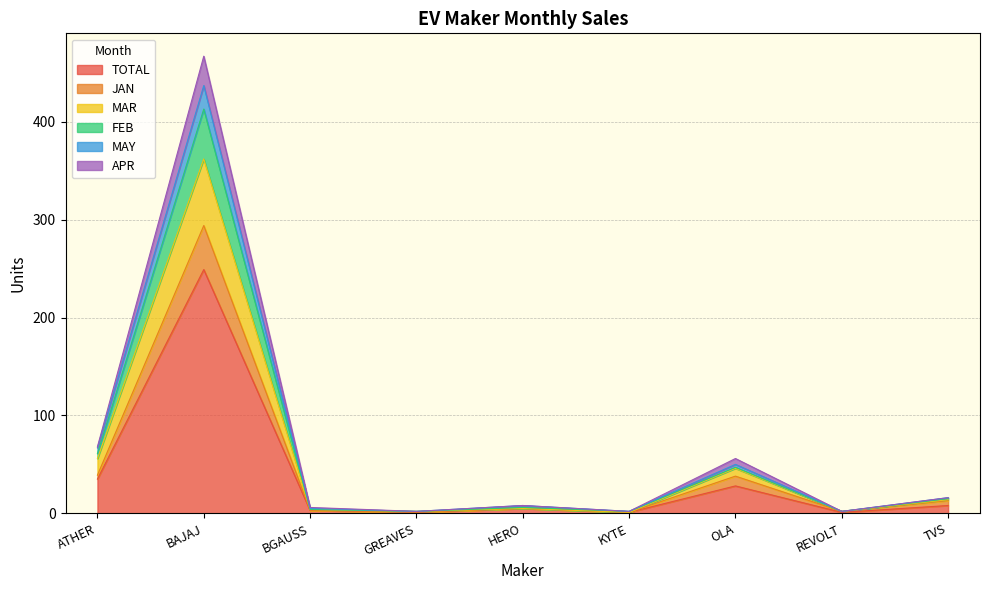

At which label does TOTAL reach its peak?

BAJAJ